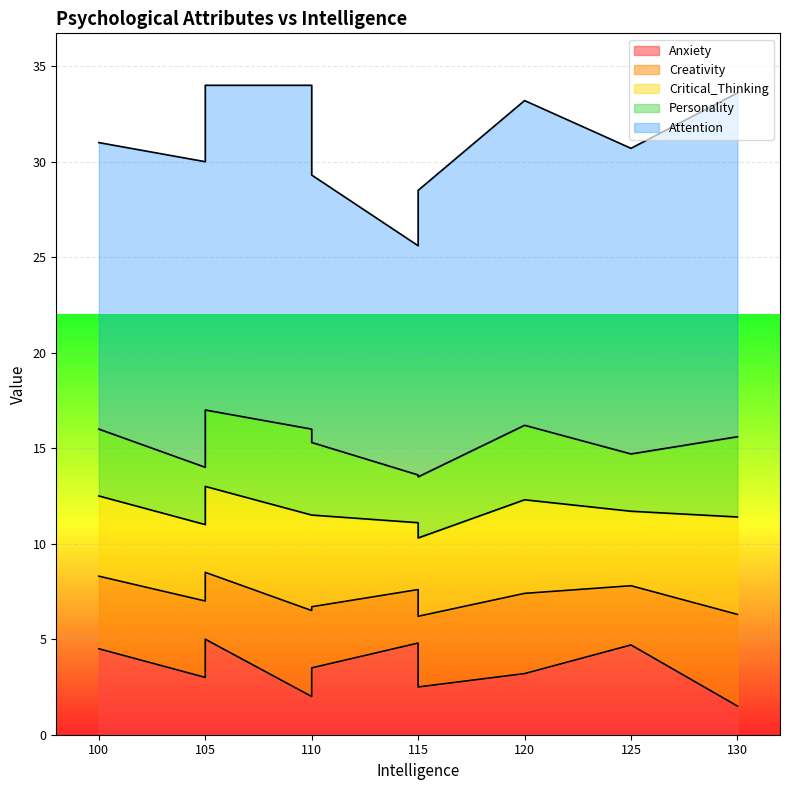

Is it true that Anxiety equals 1.7 at 115?

False